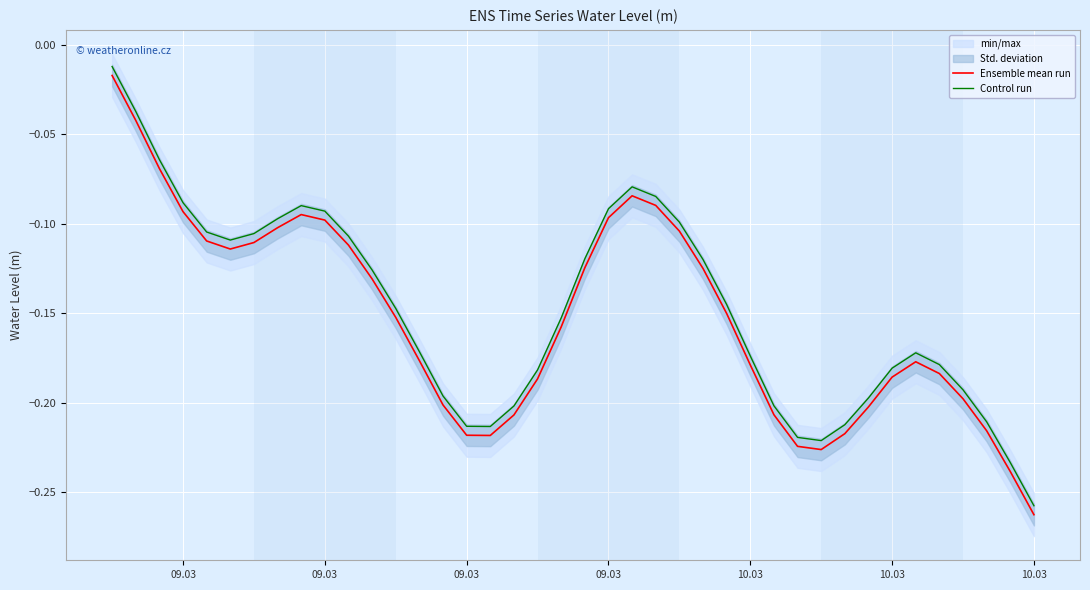

At 09.03, list the series in order from largest to smallest.

Control run, Ensemble mean run